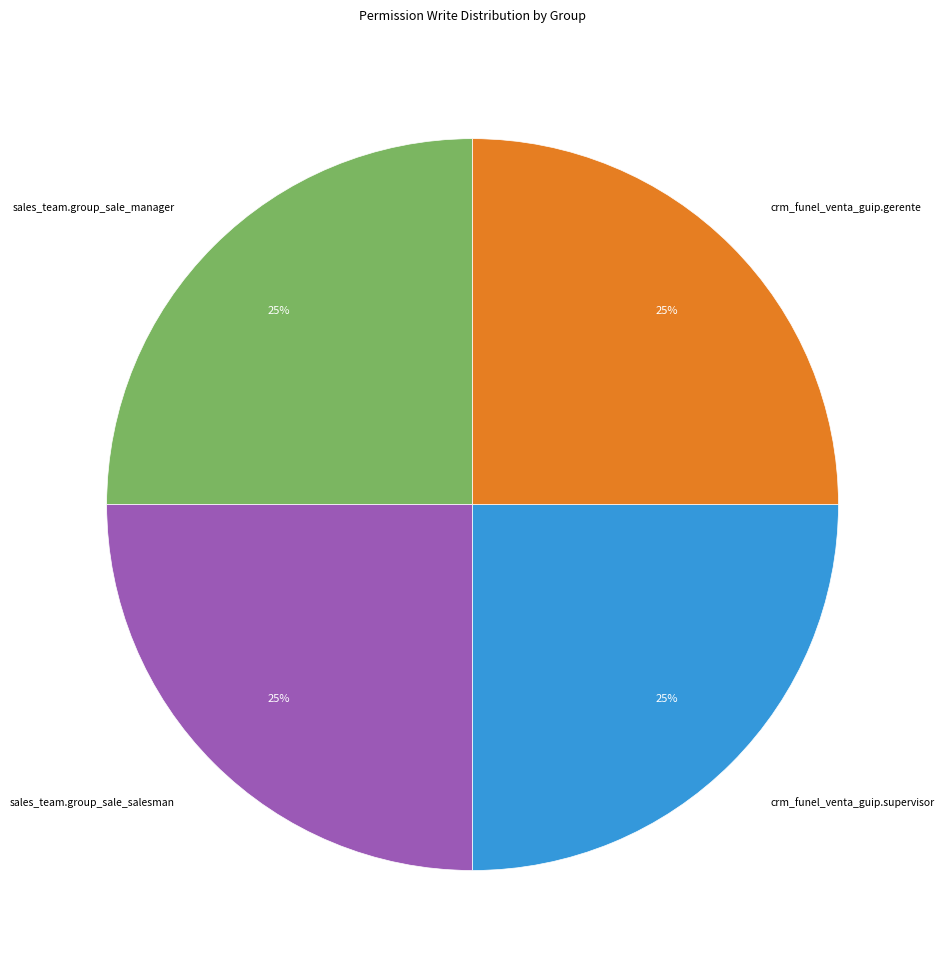

Is there any slice that represents more than half of the pie?

No